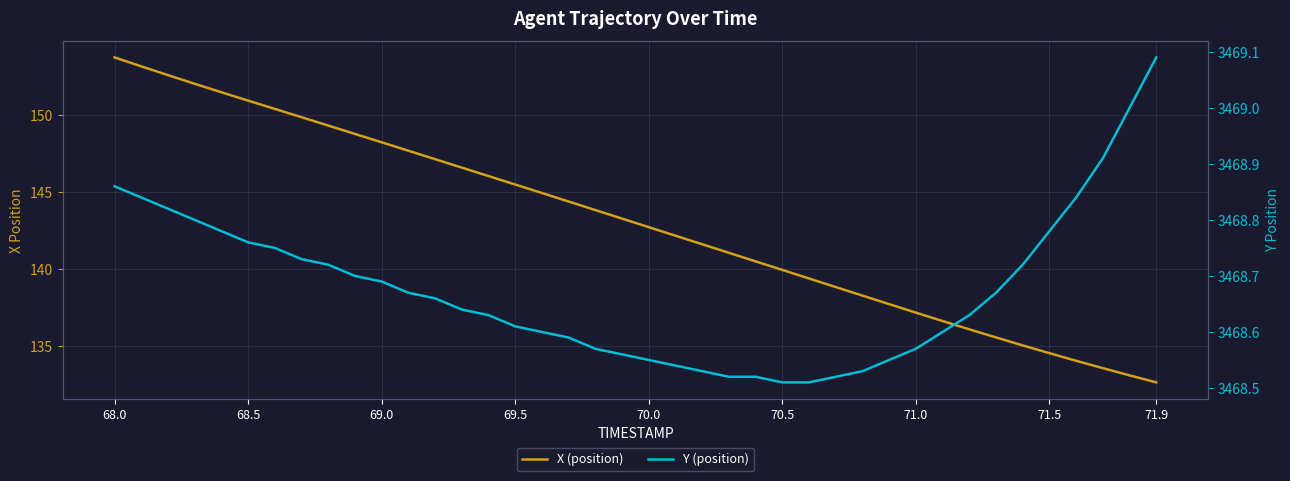

The value of X (position) at 36 is 229.4. True or false?

False